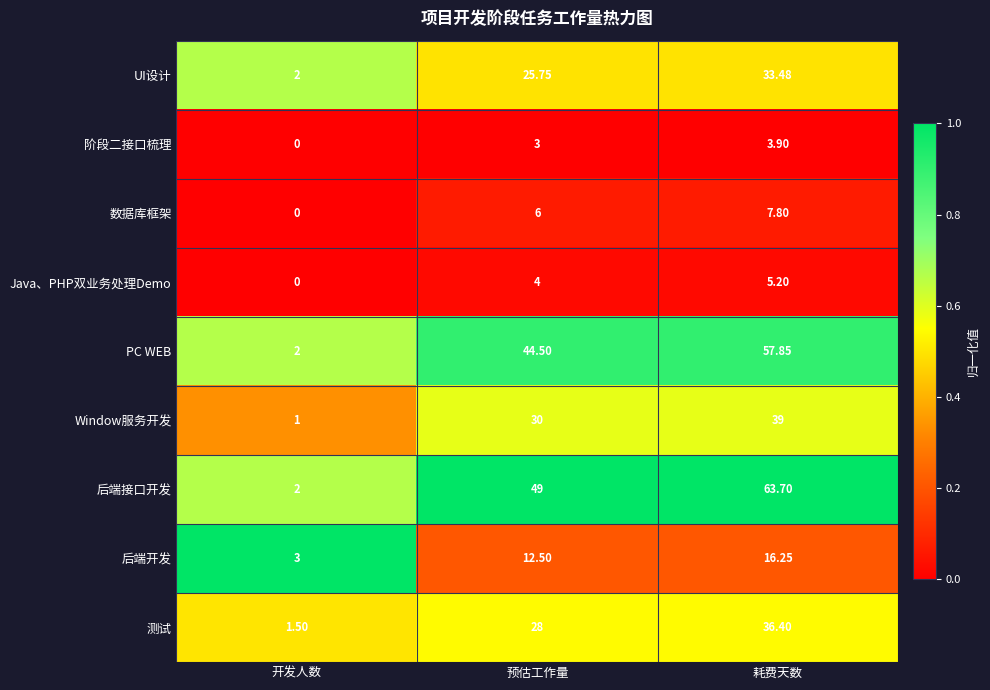

Between 预估工作量 and 耗费天数, which series saw the biggest shift?

后端接口开发